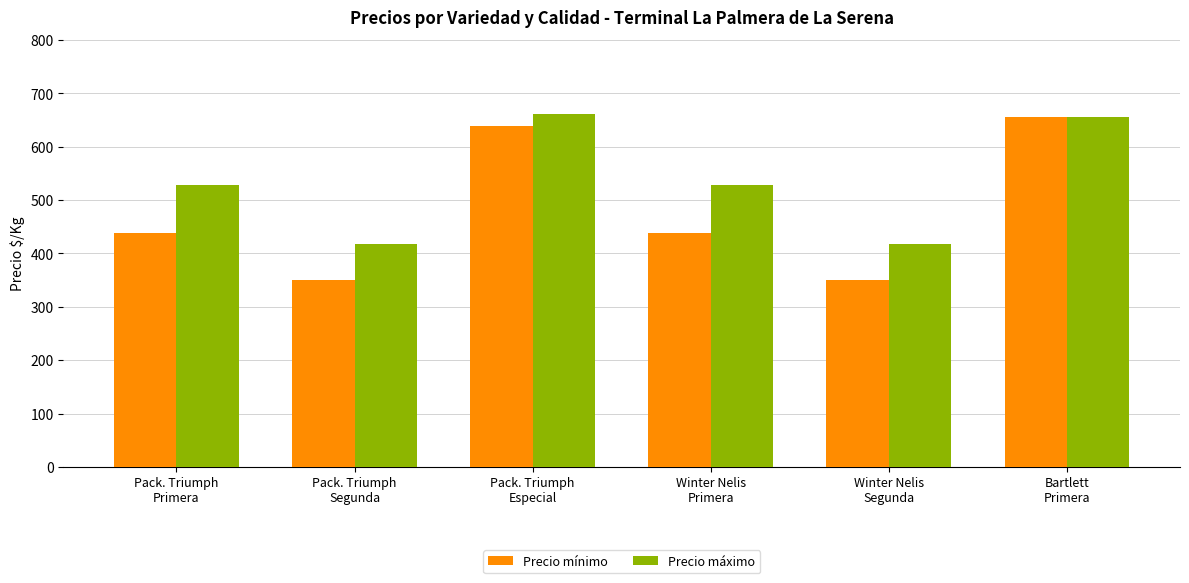

Reading right to left, transcribe all the data shown in this chart.

Precio mínimo: Bartlett
Primera=656	Winter Nelis
Segunda=350	Winter Nelis
Primera=439	Pack. Triumph
Especial=639	Pack. Triumph
Segunda=350	Pack. Triumph
Primera=439
Precio máximo: Bartlett
Primera=656	Winter Nelis
Segunda=417	Winter Nelis
Primera=528	Pack. Triumph
Especial=661	Pack. Triumph
Segunda=417	Pack. Triumph
Primera=528